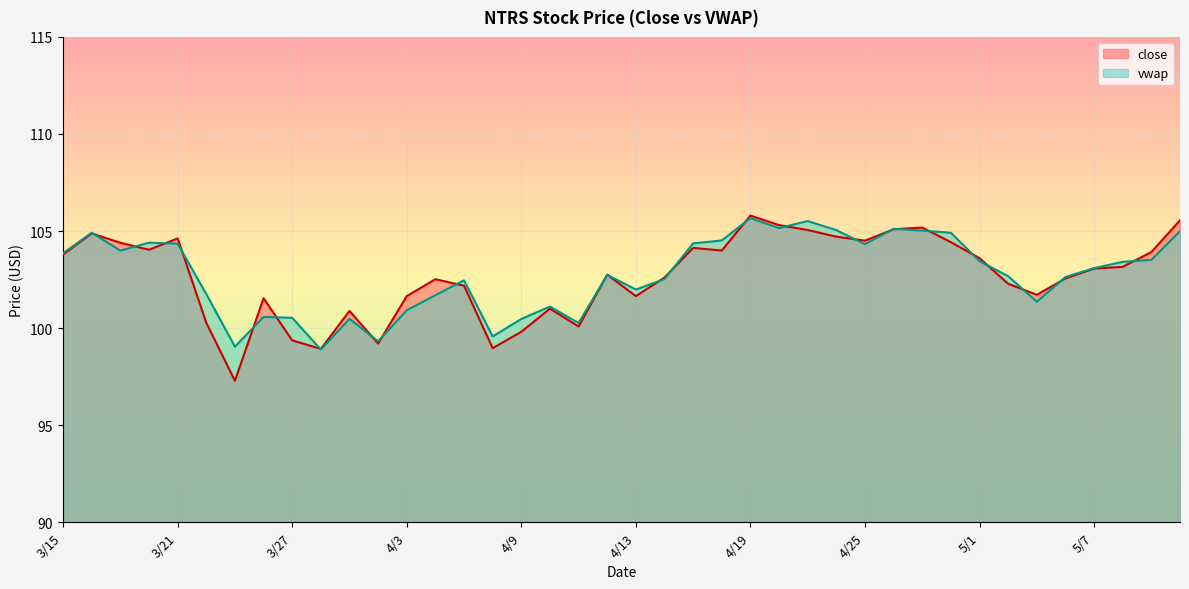

What are all the series names shown in the legend?

close, vwap